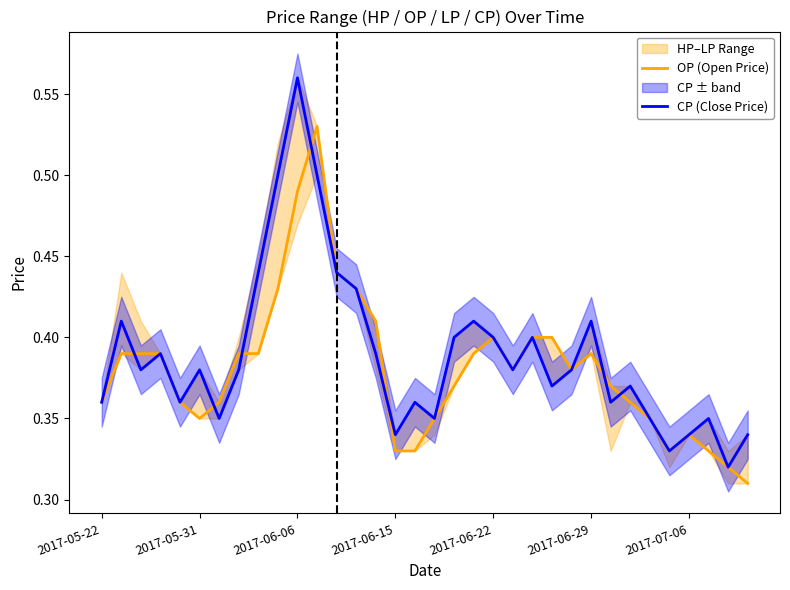

Which series has the largest total across all categories?

CP (Close Price)